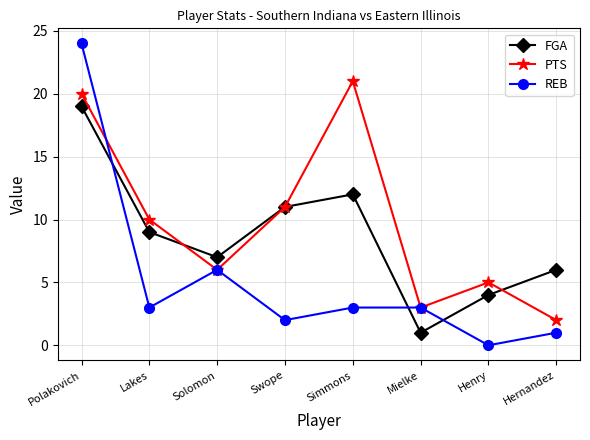

Between which two adjacent categories do FGA and PTS first intersect?

Lakes and Solomon